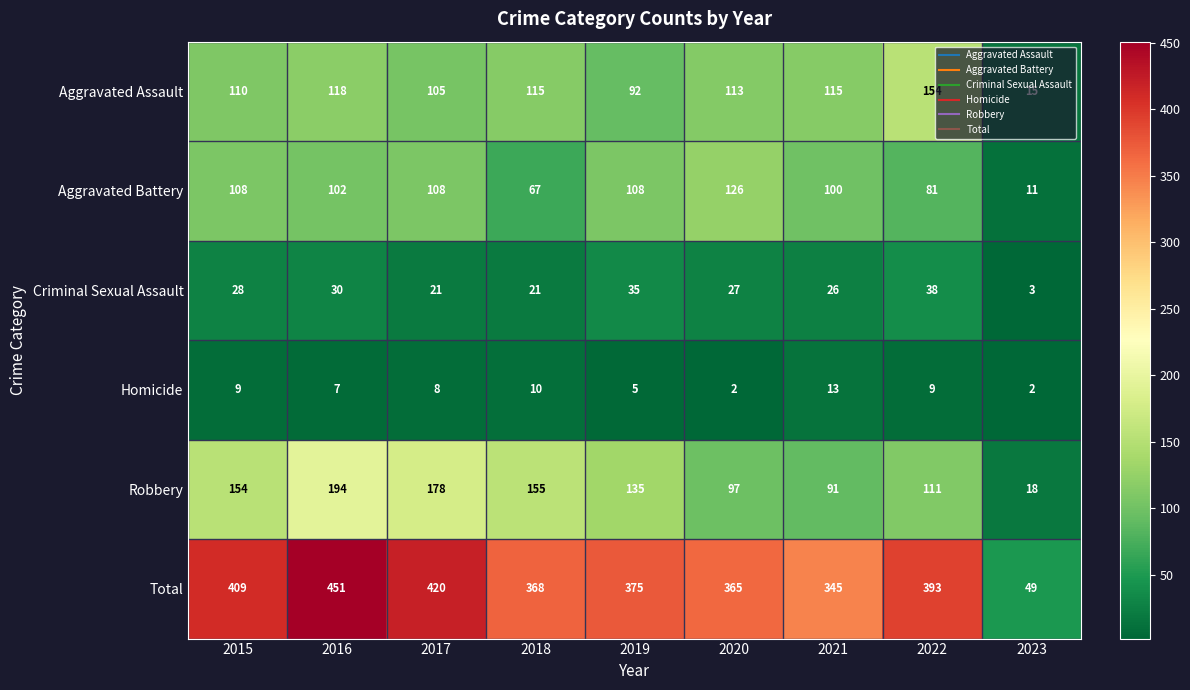

At how many categories does at least one series exceed 99?

8